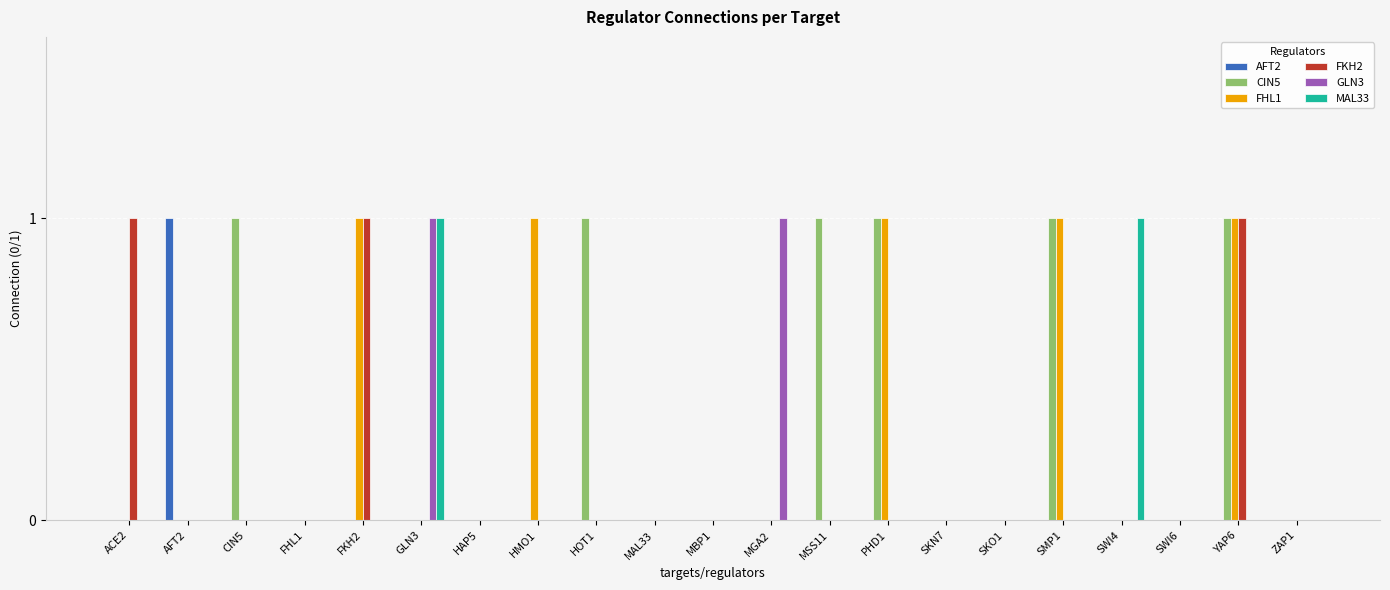

At which category is the sum across all series the highest?

YAP6